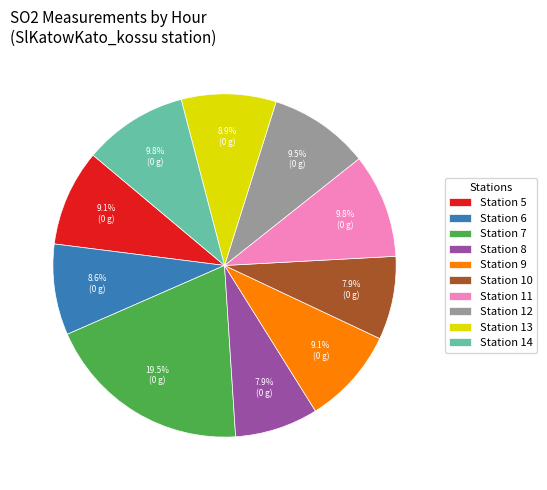

How many slices are in this pie chart?

10